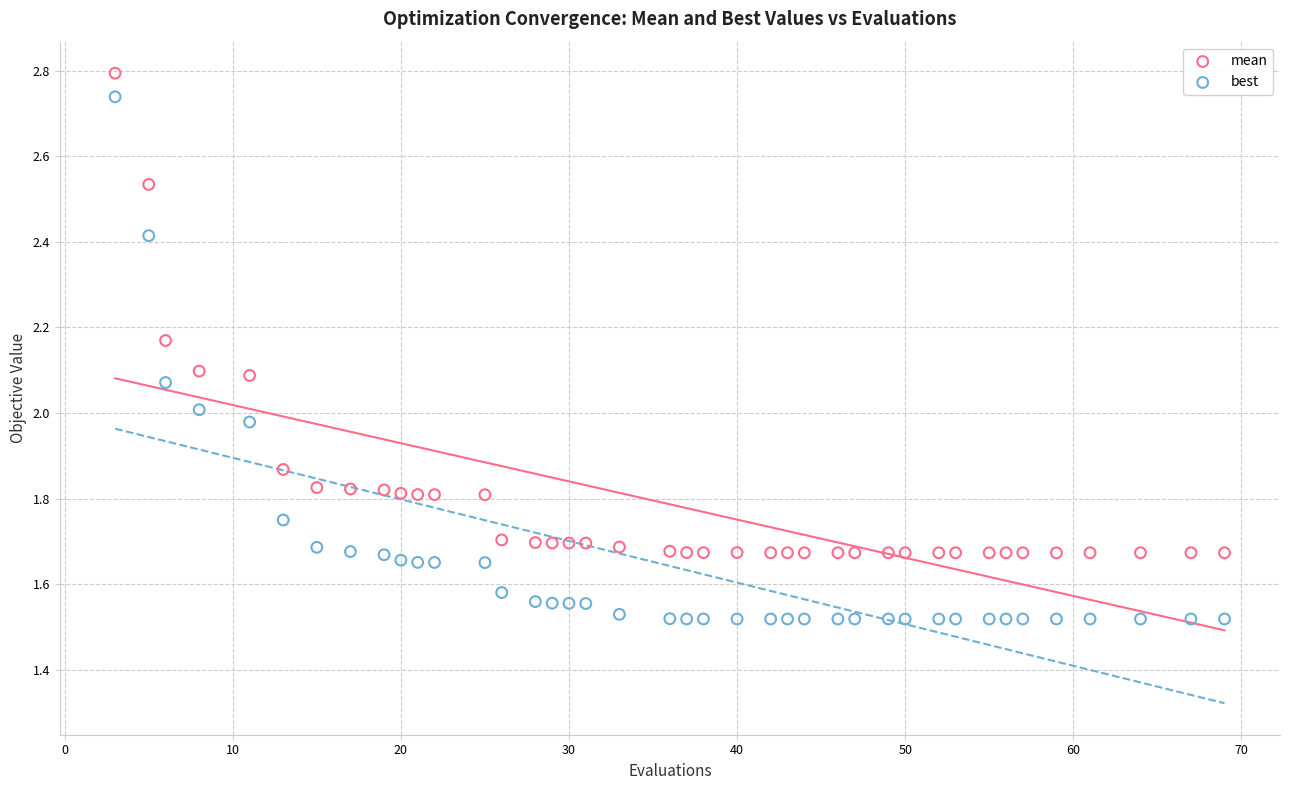

Across all data points, what is the range of X values (max minus min)?

66.0